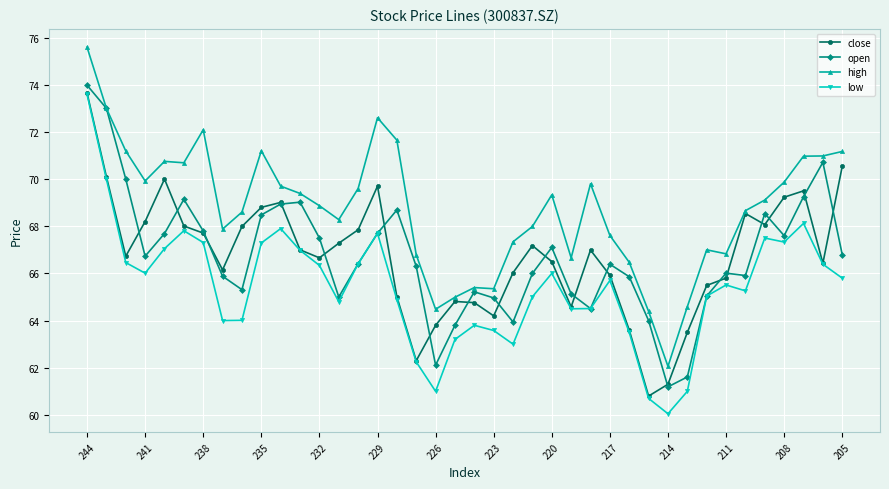

Which series has the largest range (max minus min)?

low